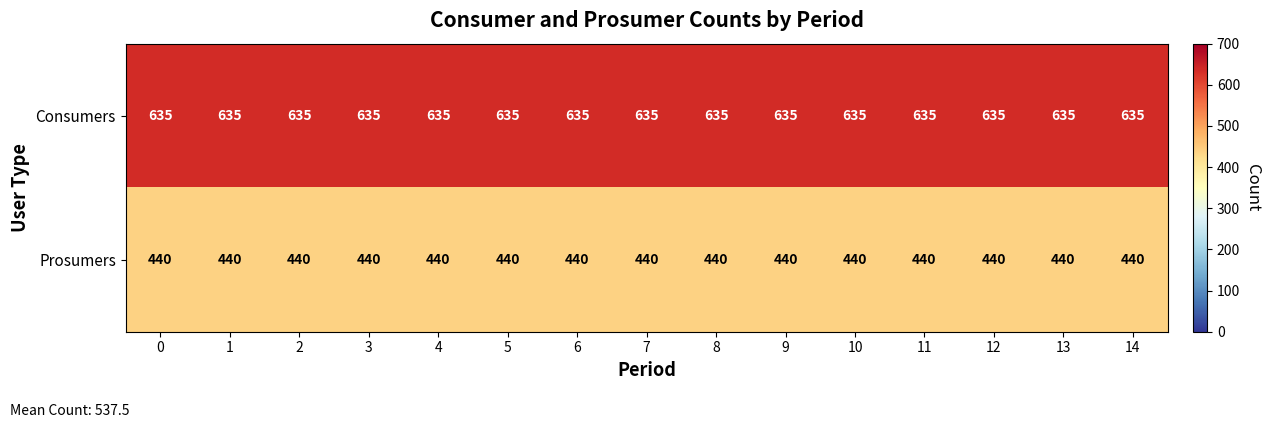

The Prosumers series shows 440 at 7. True or false?

True